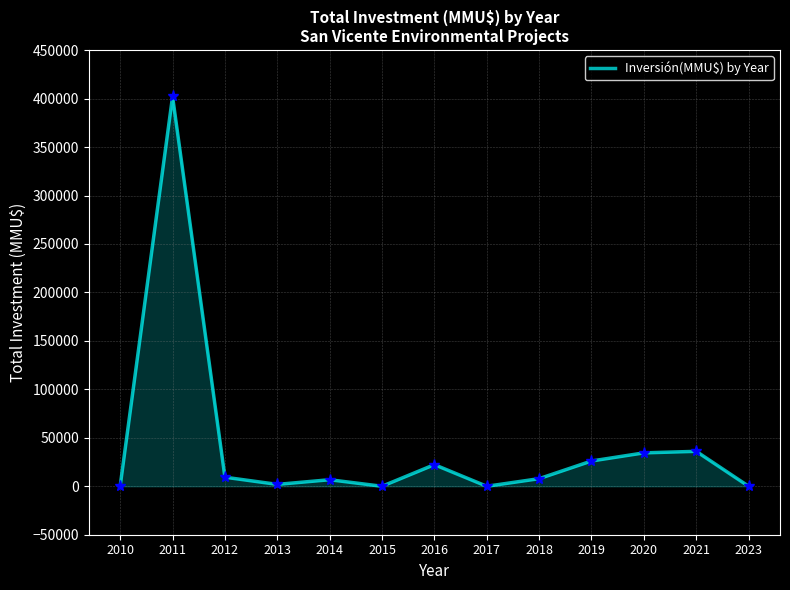

What is the ratio of the value at 2016 to the value at 2019?

0.9